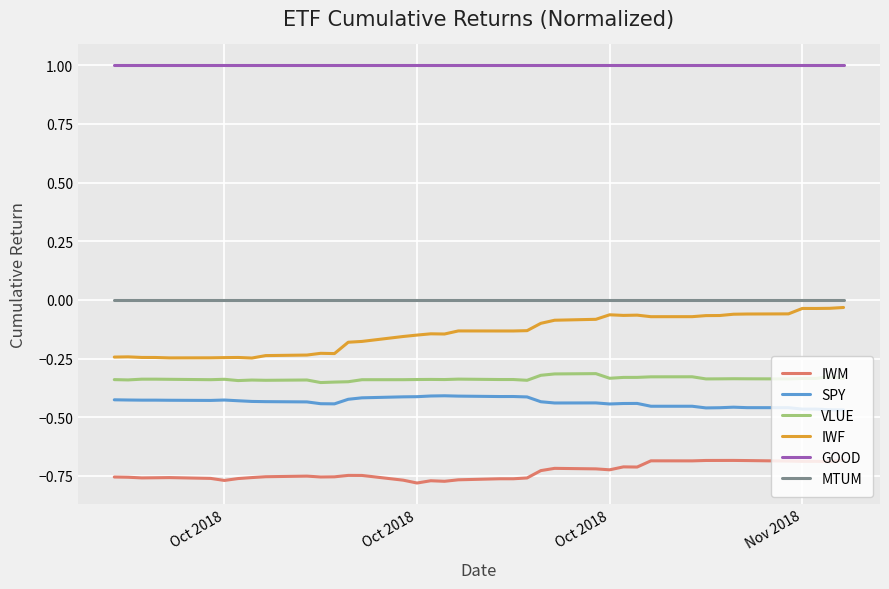

What are all the series names shown in the legend?

IWM, SPY, VLUE, IWF, GOOD, MTUM